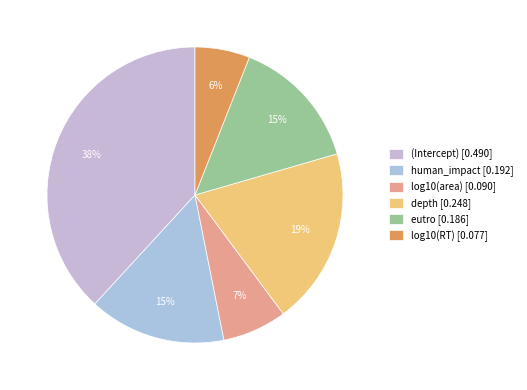

To the nearest percent, what percentage of the pie is eutro?

15%